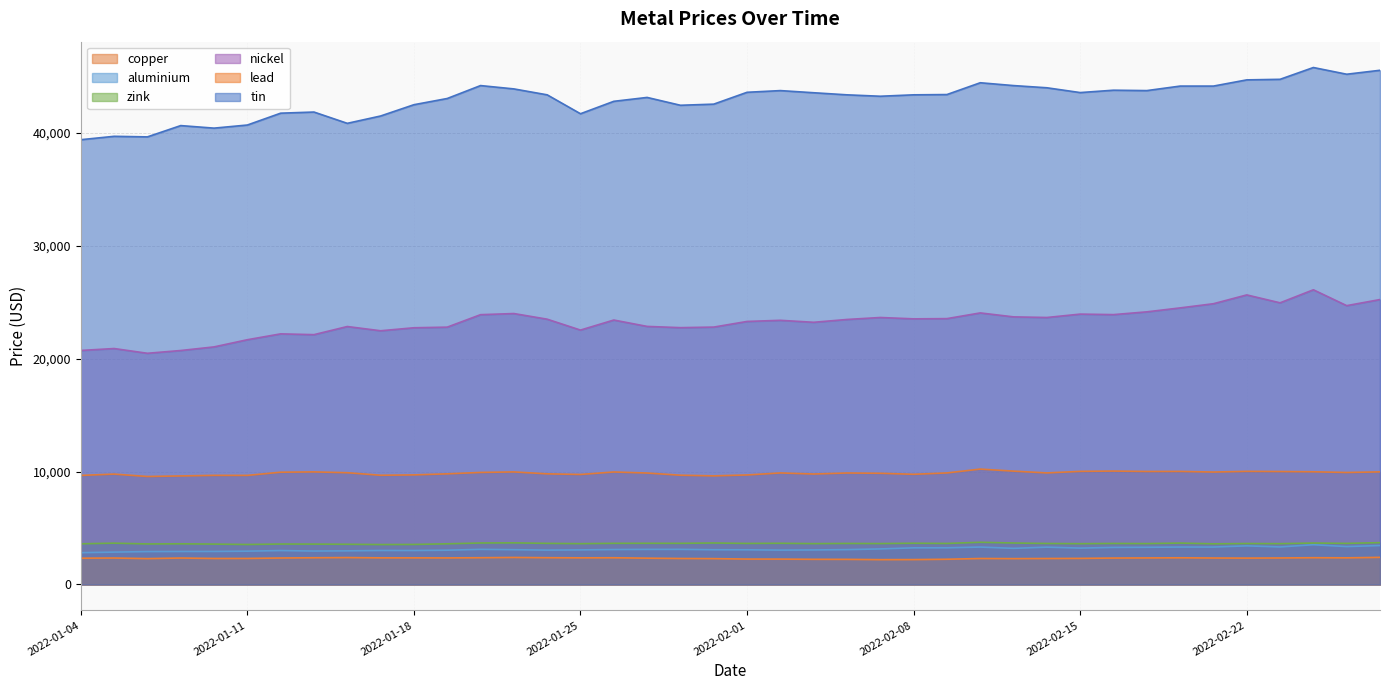

Rank the categories by tin value from highest to lowest.

2022-02-24, 2022-02-28, 2022-02-25, 2022-02-23, 2022-02-22, 2022-02-10, 2022-01-20, 2022-02-11, 2022-02-18, 2022-02-21, 2022-02-14, 2022-01-21, 2022-02-16, 2022-02-02, 2022-02-17, 2022-02-01, 2022-02-15, 2022-02-03, 2022-02-09, 2022-01-24, 2022-02-04, 2022-02-08, 2022-02-07, 2022-01-27, 2022-01-19, 2022-01-26, 2022-01-31, 2022-01-18, 2022-01-28, 2022-01-13, 2022-01-12, 2022-01-25, 2022-01-17, 2022-01-14, 2022-01-11, 2022-01-07, 2022-01-10, 2022-01-05, 2022-01-06, 2022-01-04